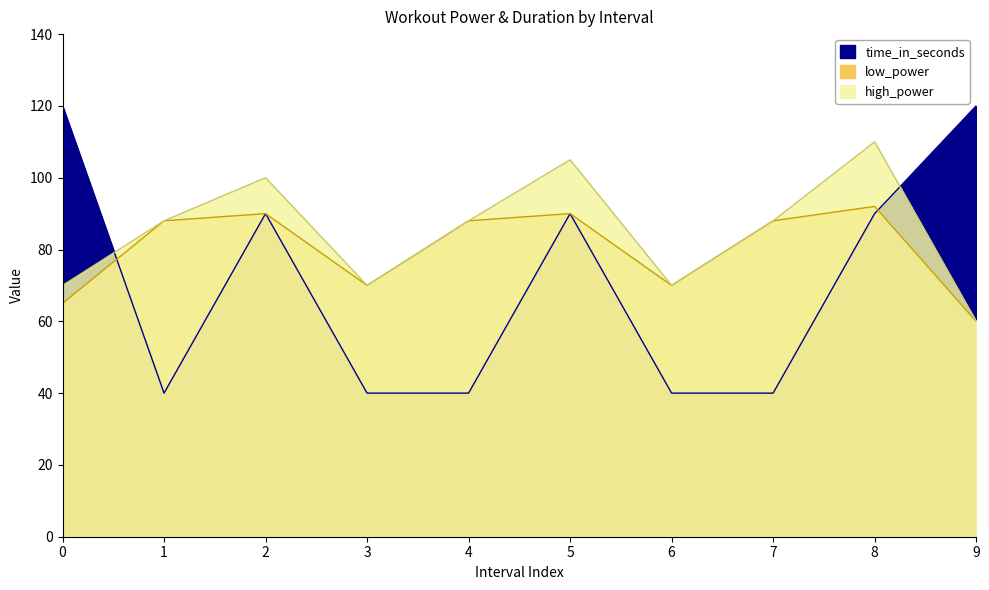

How many time_in_seconds values are between 40 and 90?

8